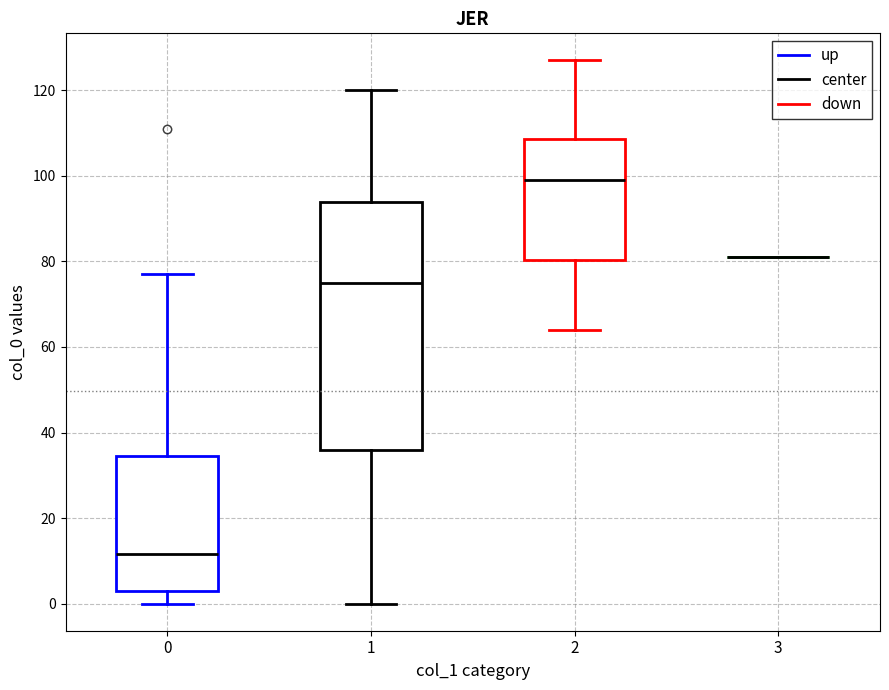

Reading left to right, read every box against the y-axis: the position of its median line, the range the box covers, and the ends of its whiskers. The values are not printed on the chart, so give them approximately, as read against the axis.

0: median 12, box 4 to 34, whiskers 0 to 78
1: median 76, box 36 to 94, whiskers 0 to 120
2: median 100, box 80 to 108, whiskers 64 to 128
3: box collapsed to a line at 82, whiskers 82 to 82